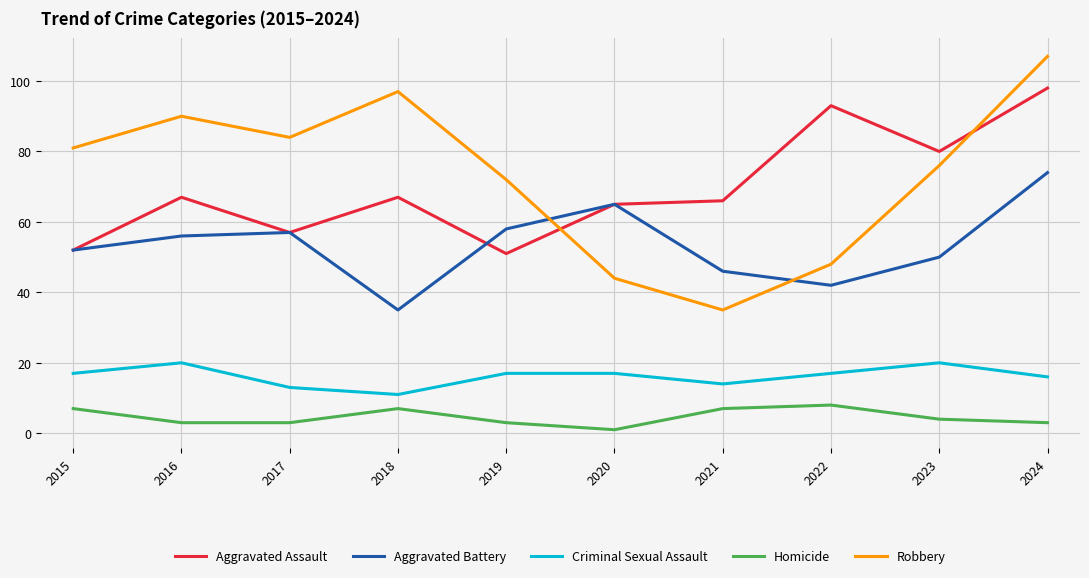

What are all the series names shown in the legend?

Aggravated Assault, Aggravated Battery, Criminal Sexual Assault, Homicide, Robbery